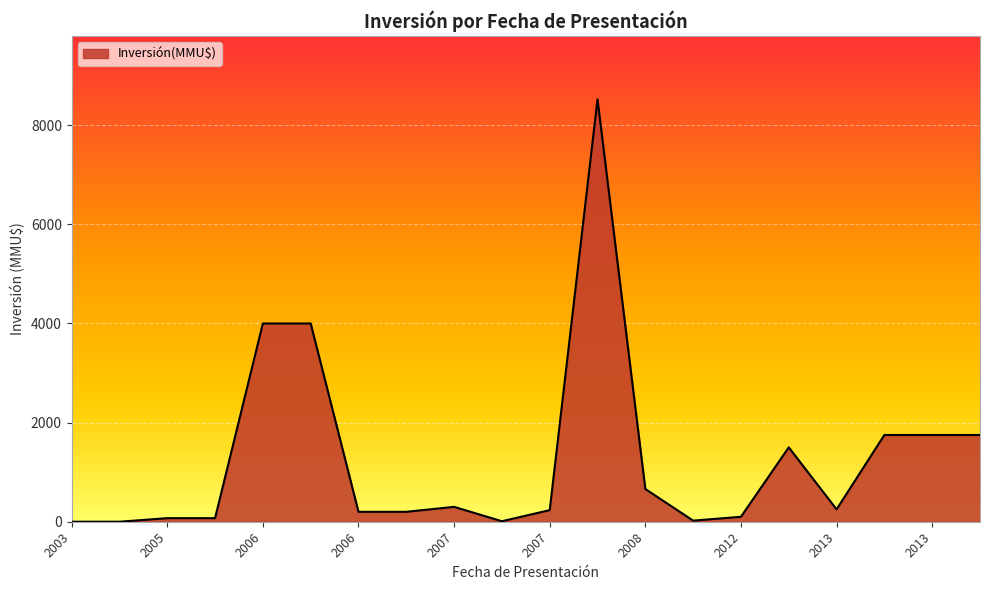

How many lines are shown in the chart?

1